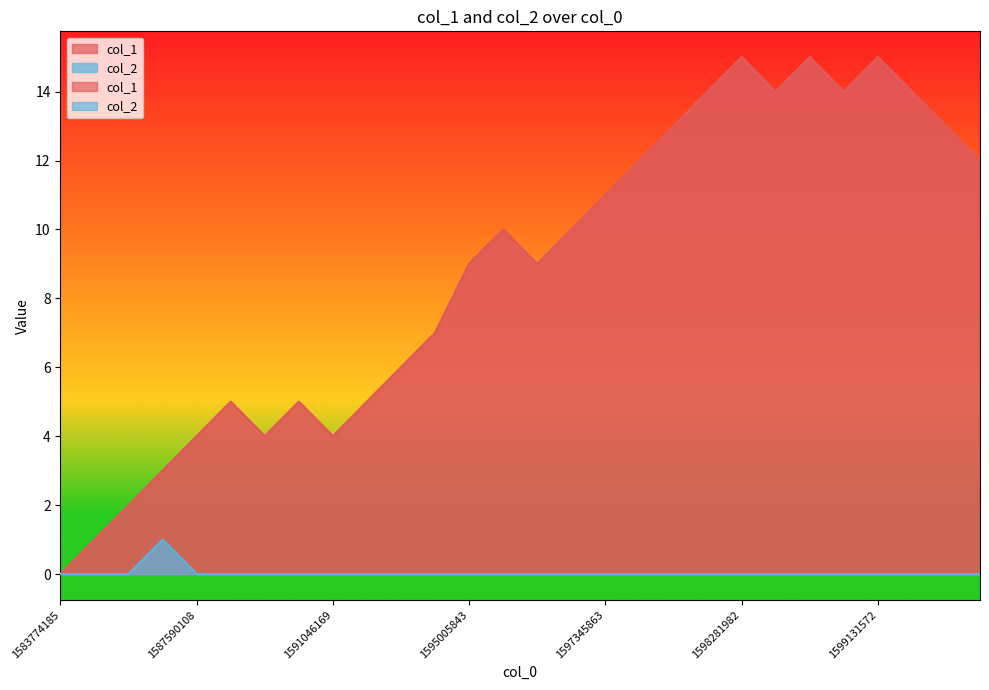

True or false: col_2 has a value of 0 at 1588716994.

False